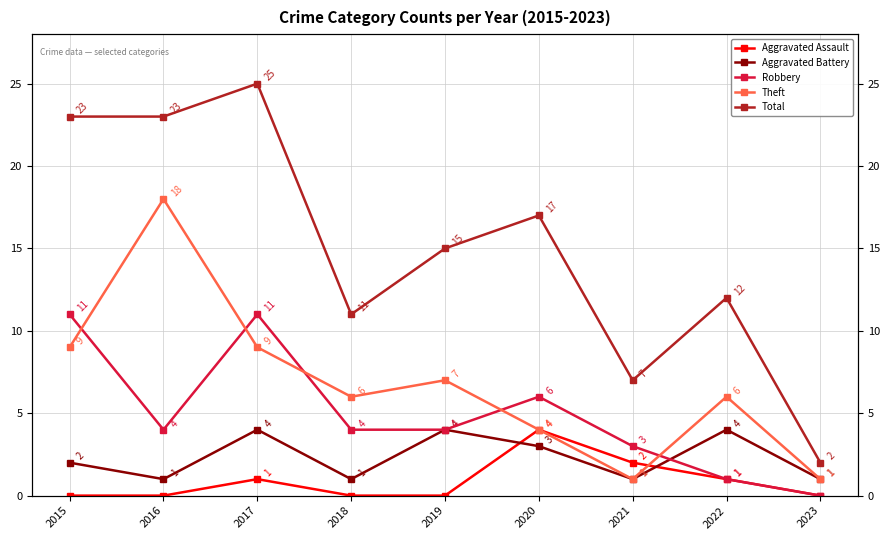

Is this an area chart (filled region under the line)?

No